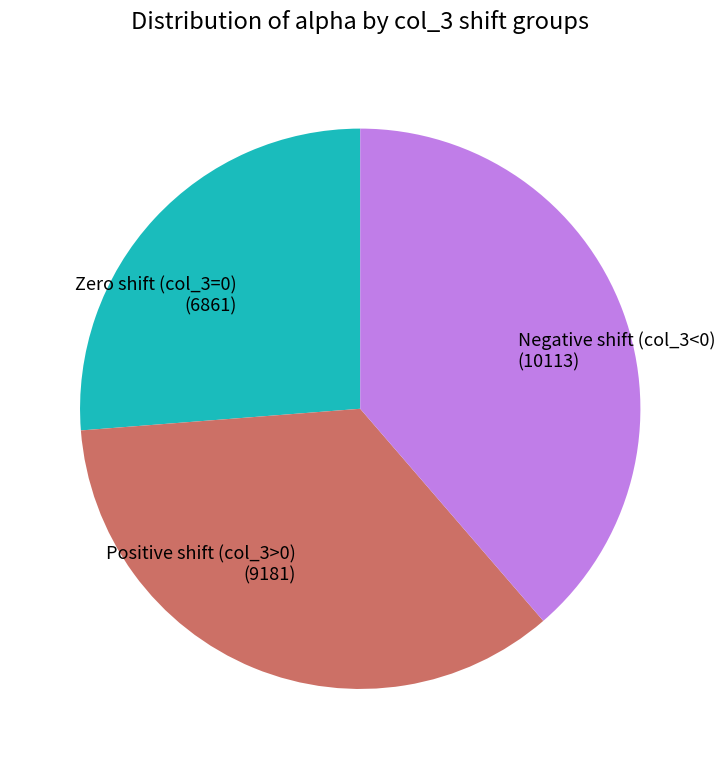

Rank the categories by value from lowest to highest.

Zero shift (col_3=0) (6861), Positive shift (col_3>0) (9181), Negative shift (col_3<0) (10113)